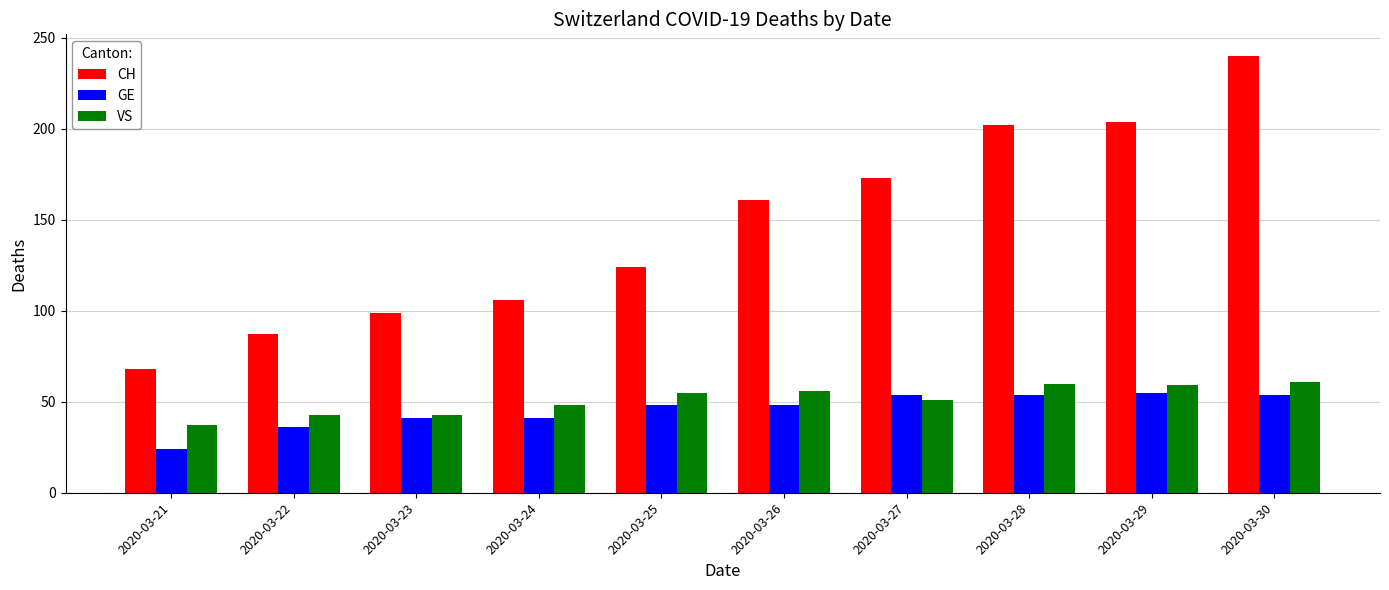

How many data points does each series have?

10